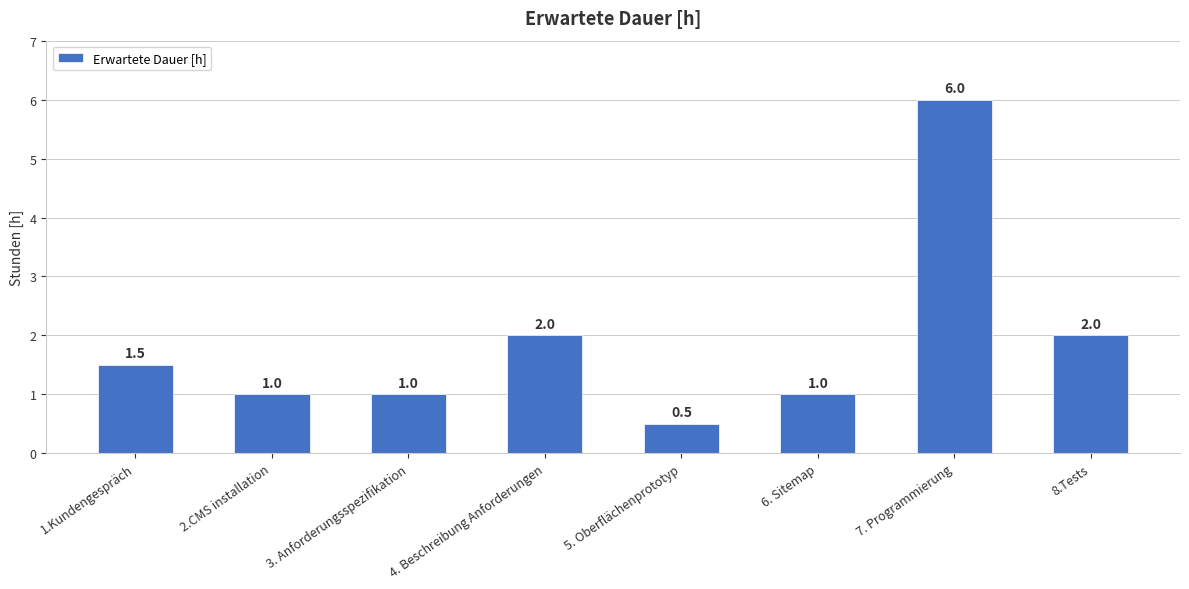

Reading left to right, what are all the values shown in this chart?

1.Kundengespräch=1.5	2.CMS installation=1.0	3. Anforderungsspezifikation=1.0	4. Beschreibung Anforderungen=2.0	5. Oberflächenprototyp=0.5	6. Sitemap=1.0	7. Programmierung=6.0	8.Tests=2.0